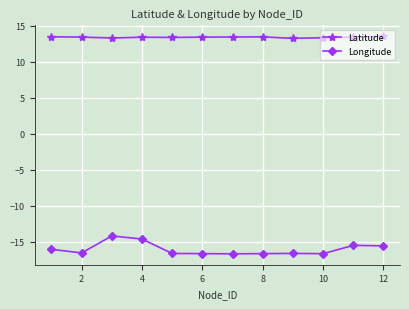

What is the average value of the Longitude series?

-16.1